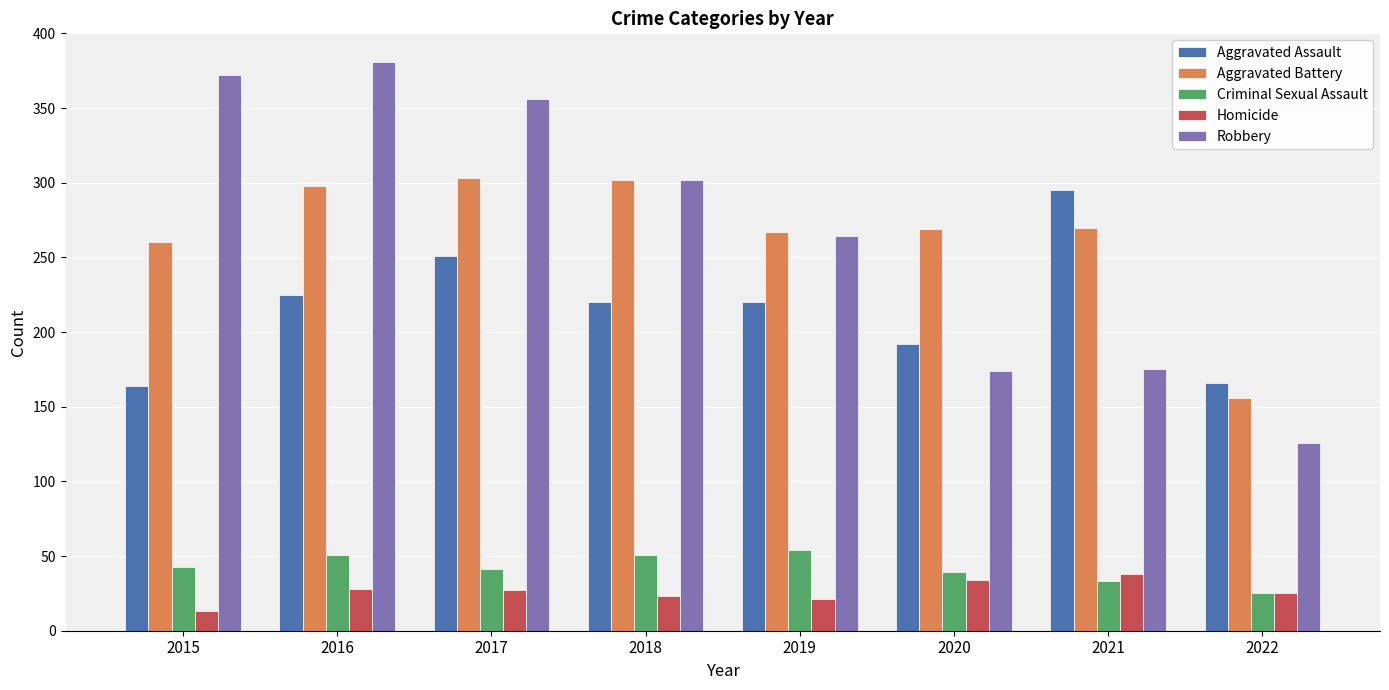

What is the value of the Aggravated Assault bar at the 2nd from the left?

225